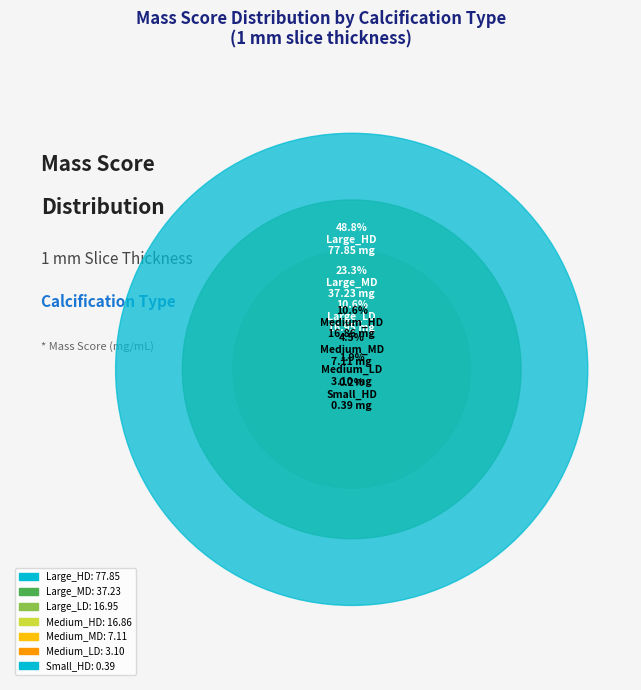

Does any single category account for the majority?

No